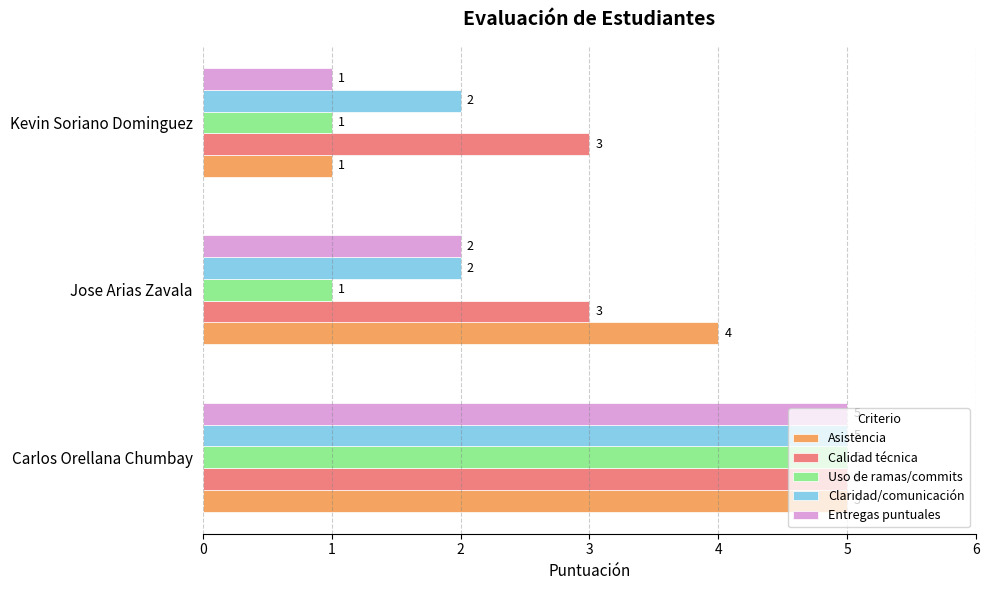

True or false: Calidad técnica has a value of 4 at Kevin Soriano Dominguez.

False